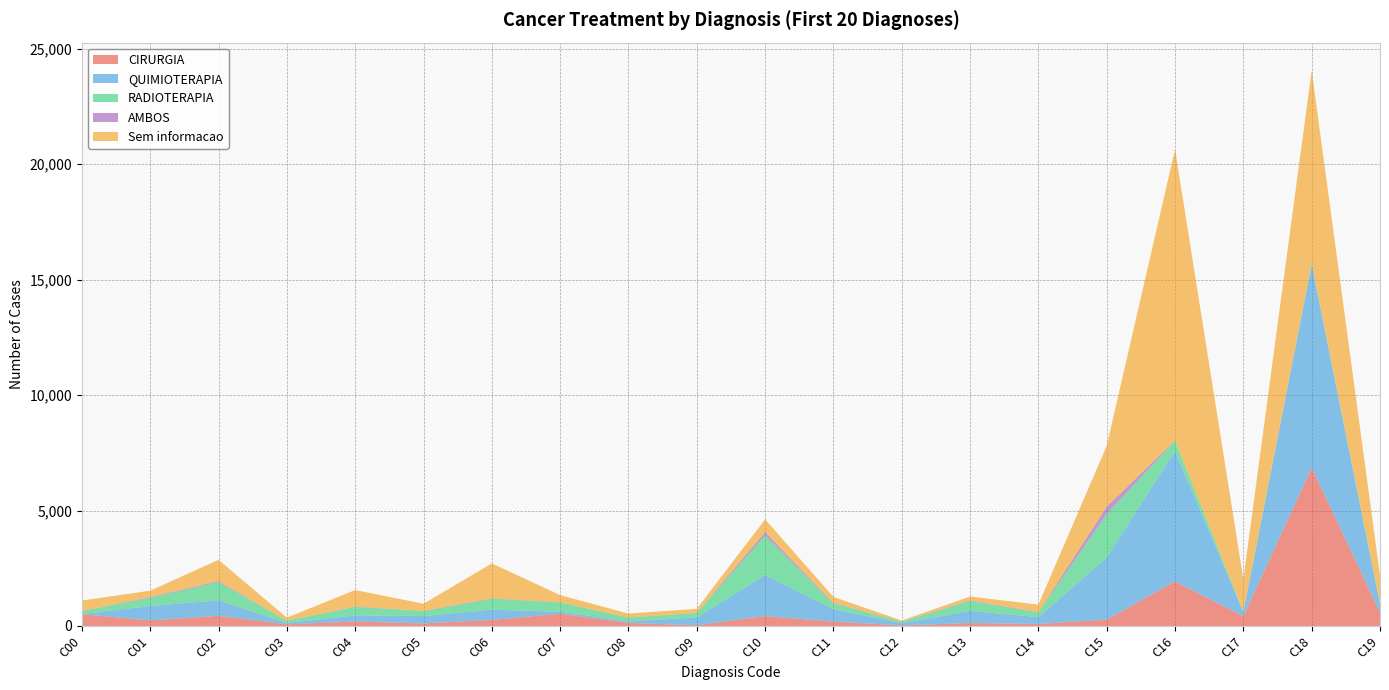

Reading left to right, what are all the values shown in this chart?

CIRURGIA: 511	245	440	73	194	110	261	529	135	32	428	187	27	127	87	273	1929	420	6855	585
QUIMIOTERAPIA: 4	624	671	56	265	320	447	90	64	336	1776	539	92	526	294	2689	5649	182	8792	355
RADIOTERAPIA: 134	353	789	97	368	215	472	401	167	189	1720	254	65	431	204	1889	444	20	46	35
AMBOS: 0	30	43	1	12	9	18	7	2	10	142	15	9	25	11	317	10	0	1	0
Sem informacao: 454	278	922	133	718	309	1512	310	170	174	552	262	43	166	330	2636	12617	1401	8371	1211